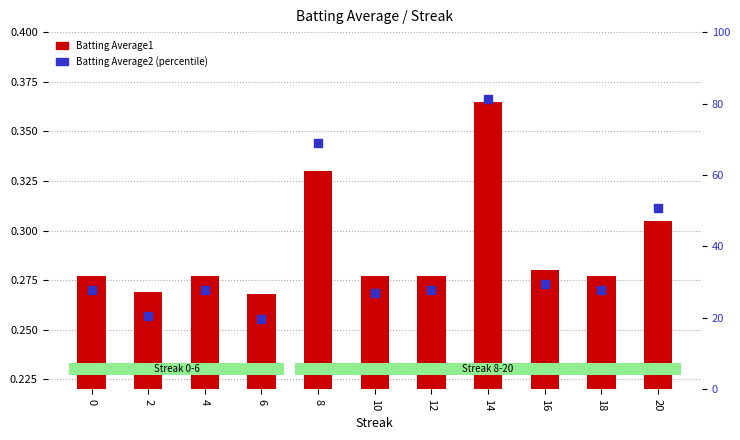

Which series reaches the minimum Y coordinate?

Batting Average1